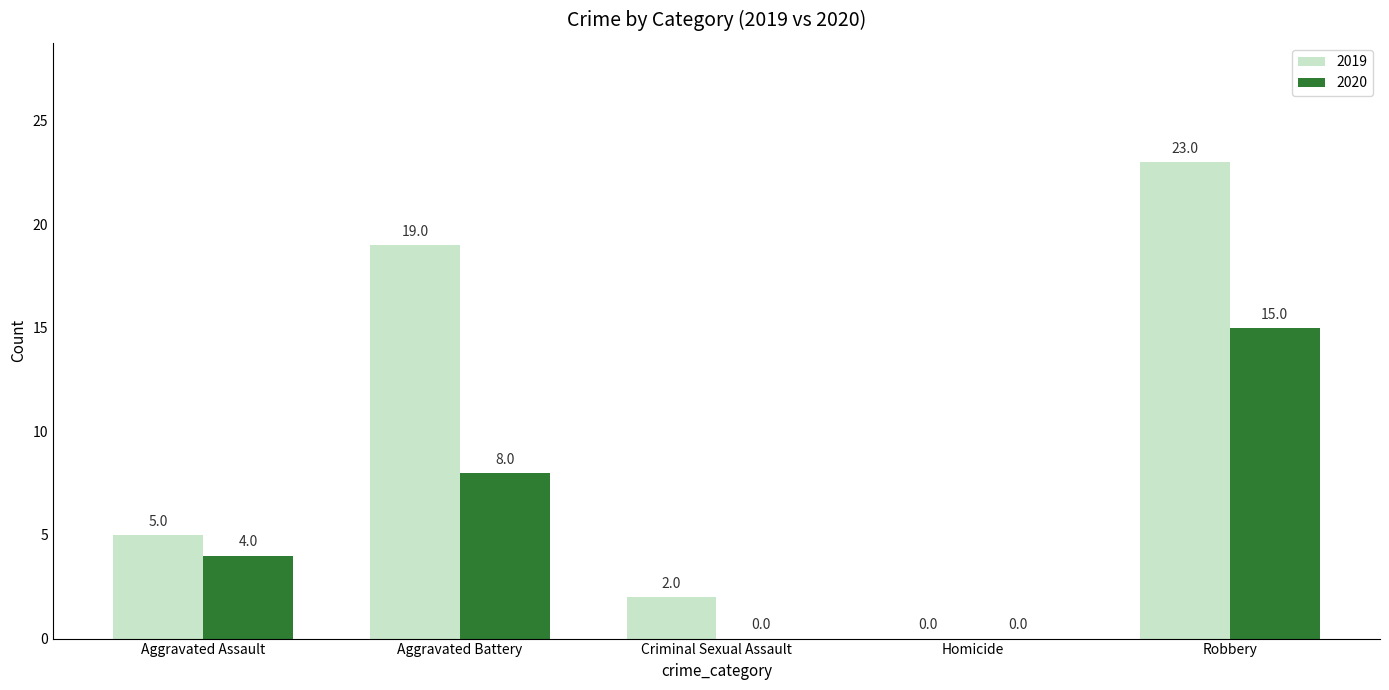

Which series has the largest total across all categories?

2019